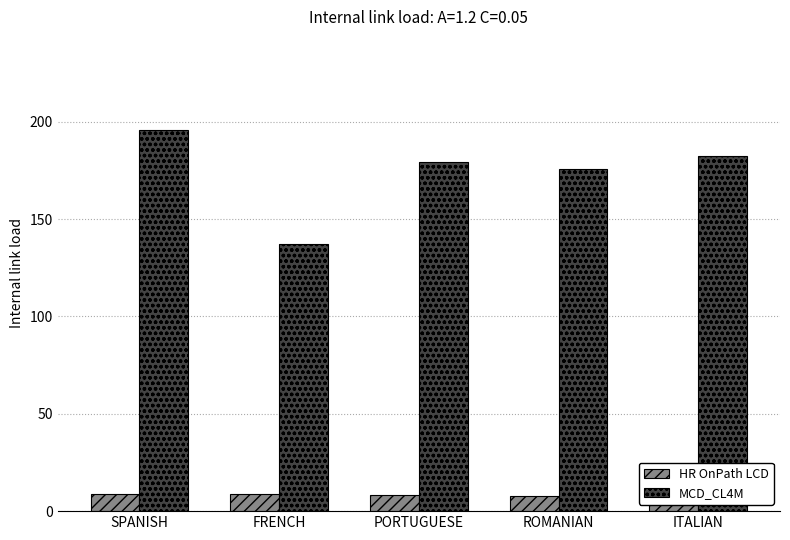

Which series has the widest spread of values?

MCD_CL4M